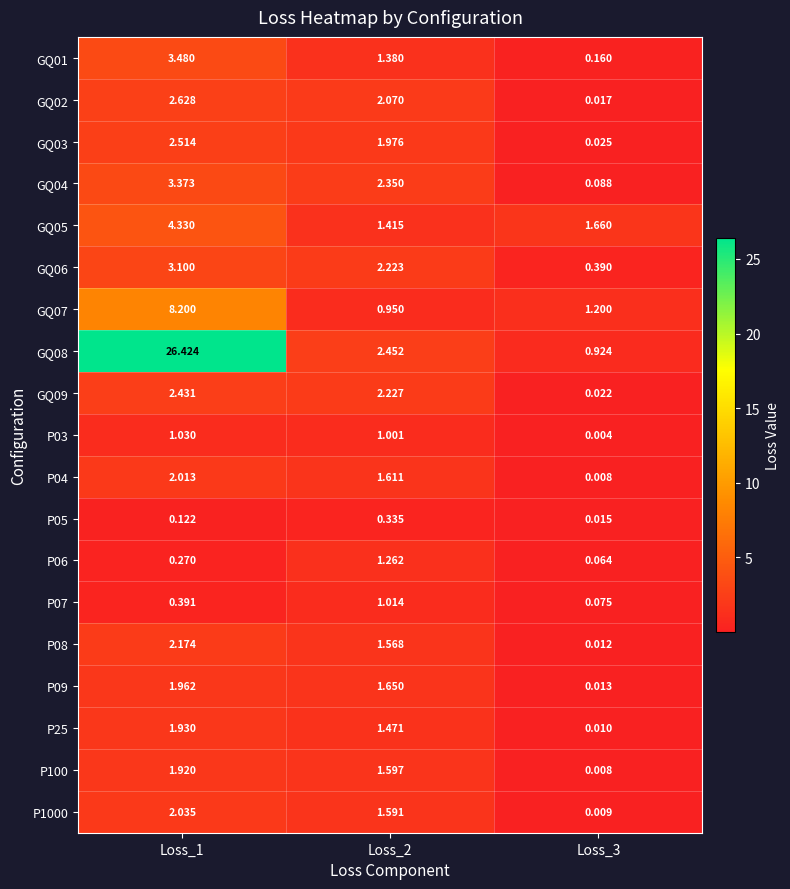

Is the value of P09 at Loss_2 greater than the value of GQ07 at Loss_3?

Yes